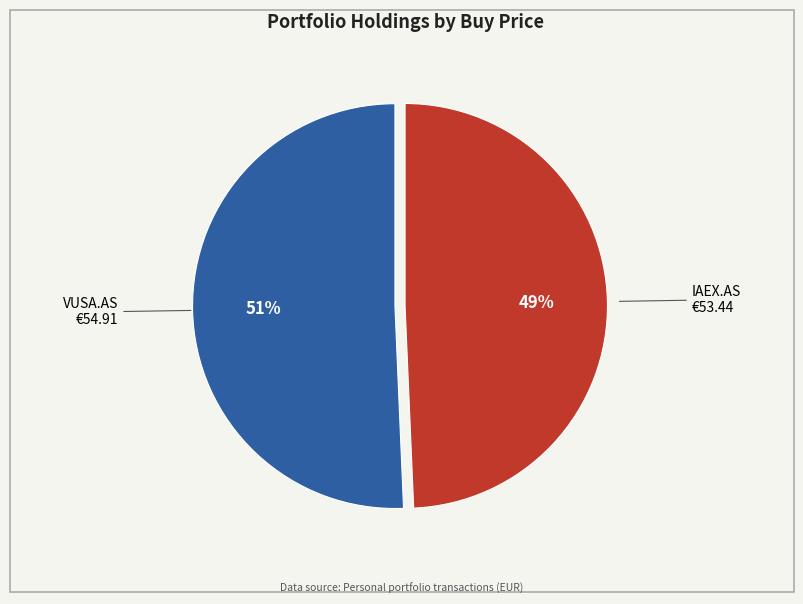

Does IAEX.AS represent more than half of the total?

No